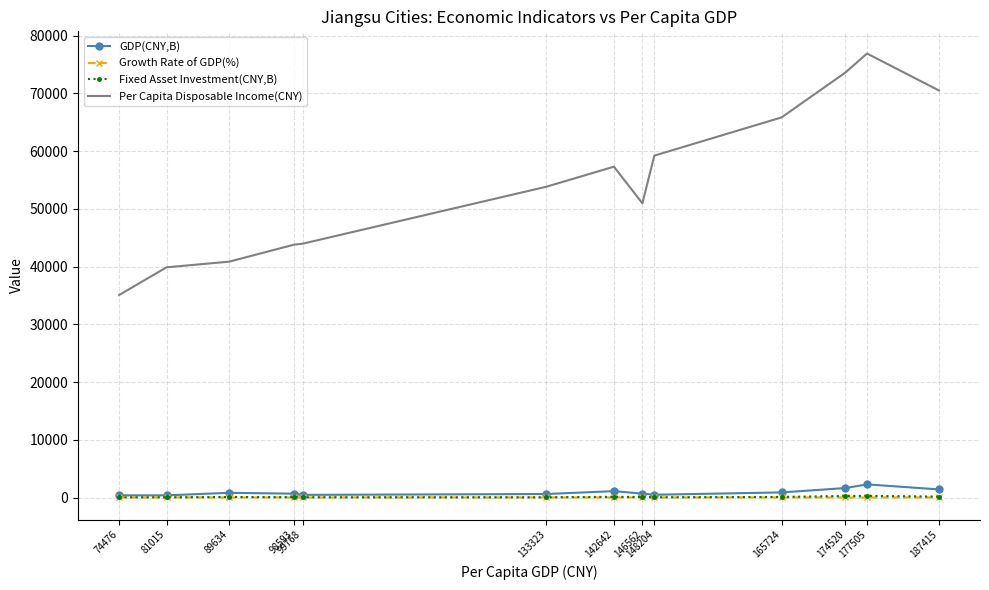

True or false: Fixed Asset Investment(CNY,B) has more than 0 points higher than both neighbors.

True